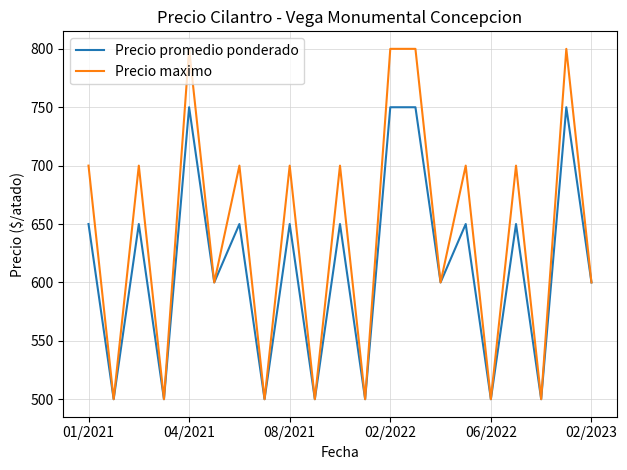

Rank the series by their average value, from highest to lowest.

Precio maximo, Precio promedio ponderado